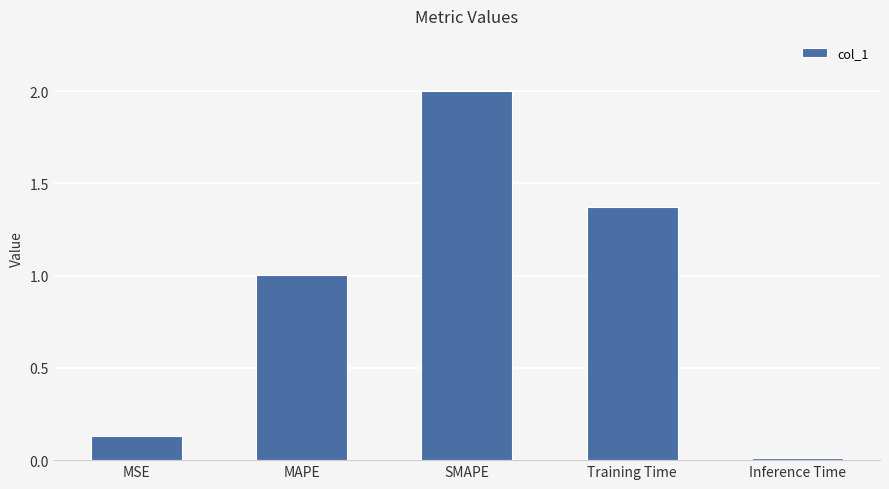

Is it true that the value at SMAPE is 3.0?

False